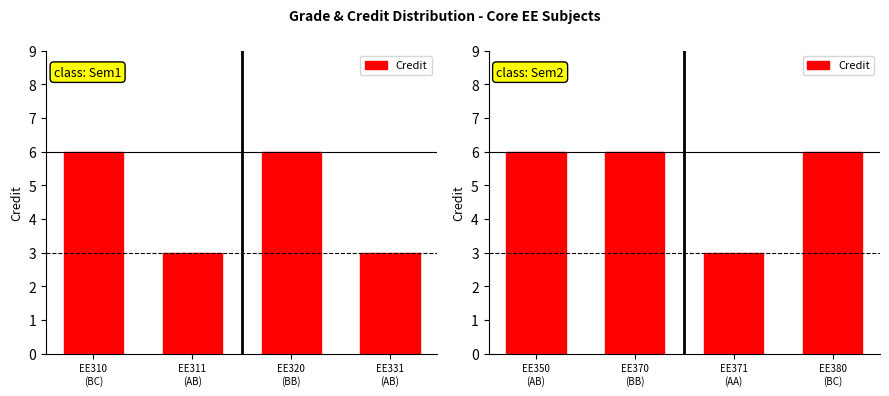

Count the values in the range 6 to 7.

3